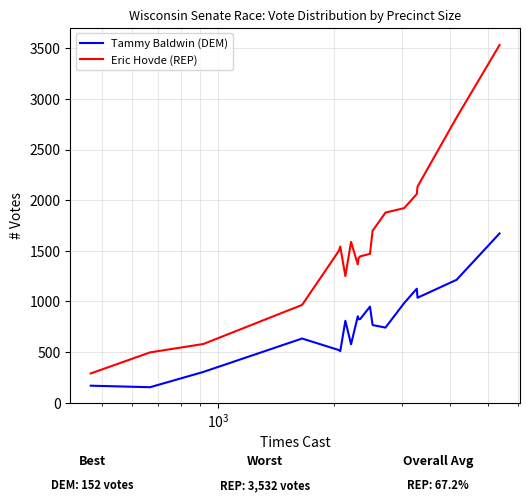

What is the maximum value for Eric Hovde (REP)?

3532